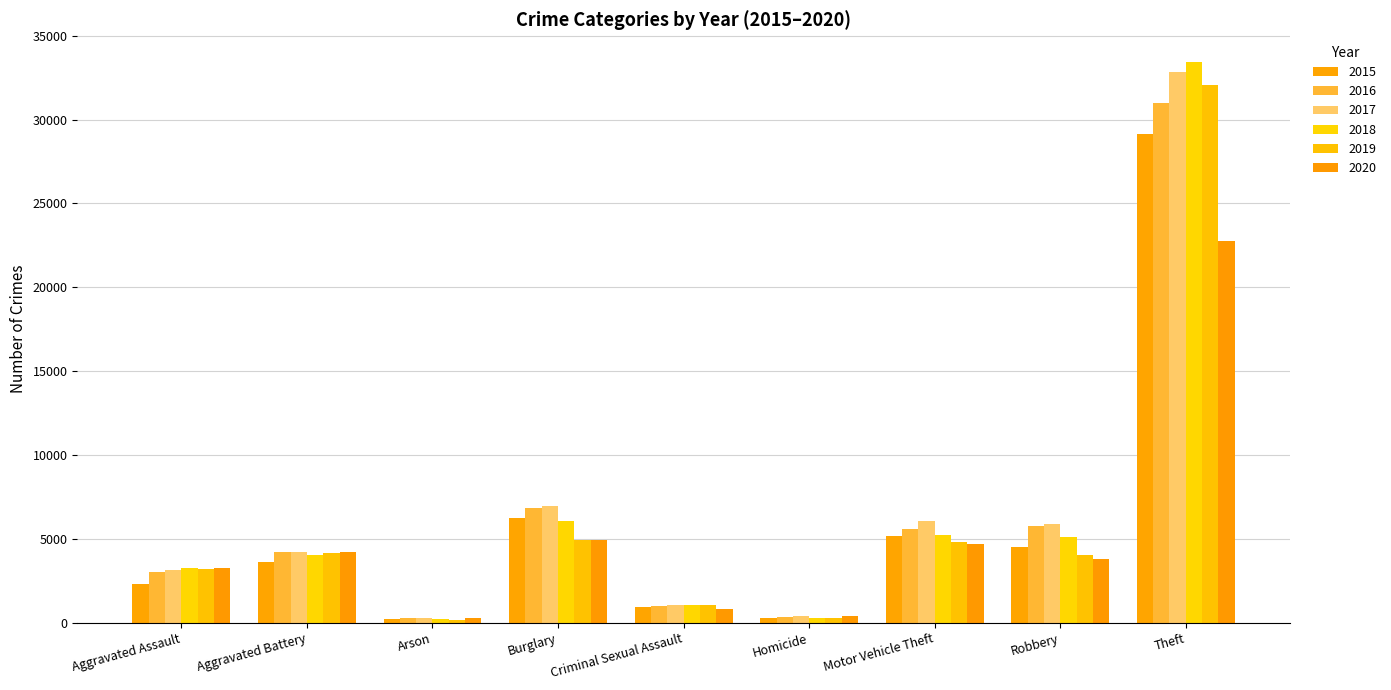

How many categories are shown in the chart?

9